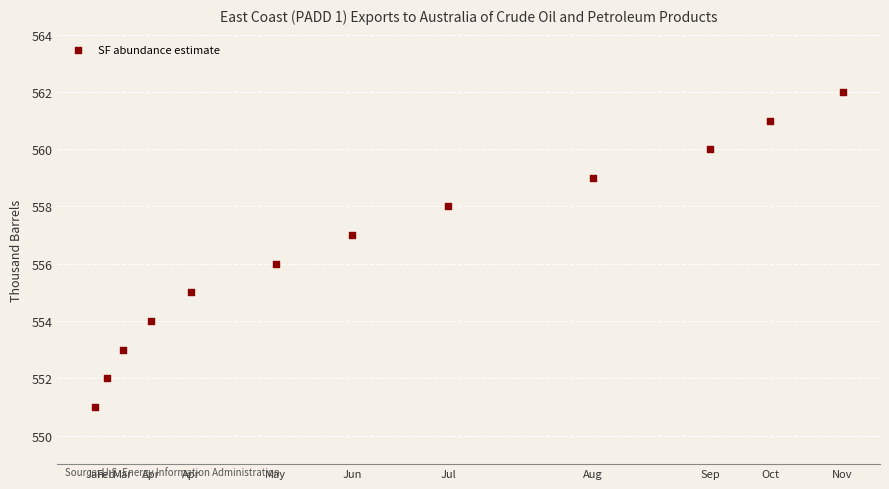

What is the range of Y values (max minus min)?

11